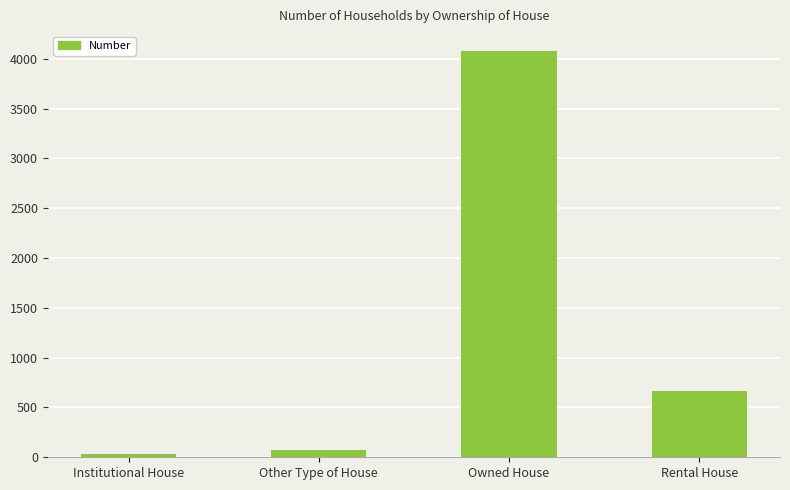

How many distinct data groups are displayed?

1